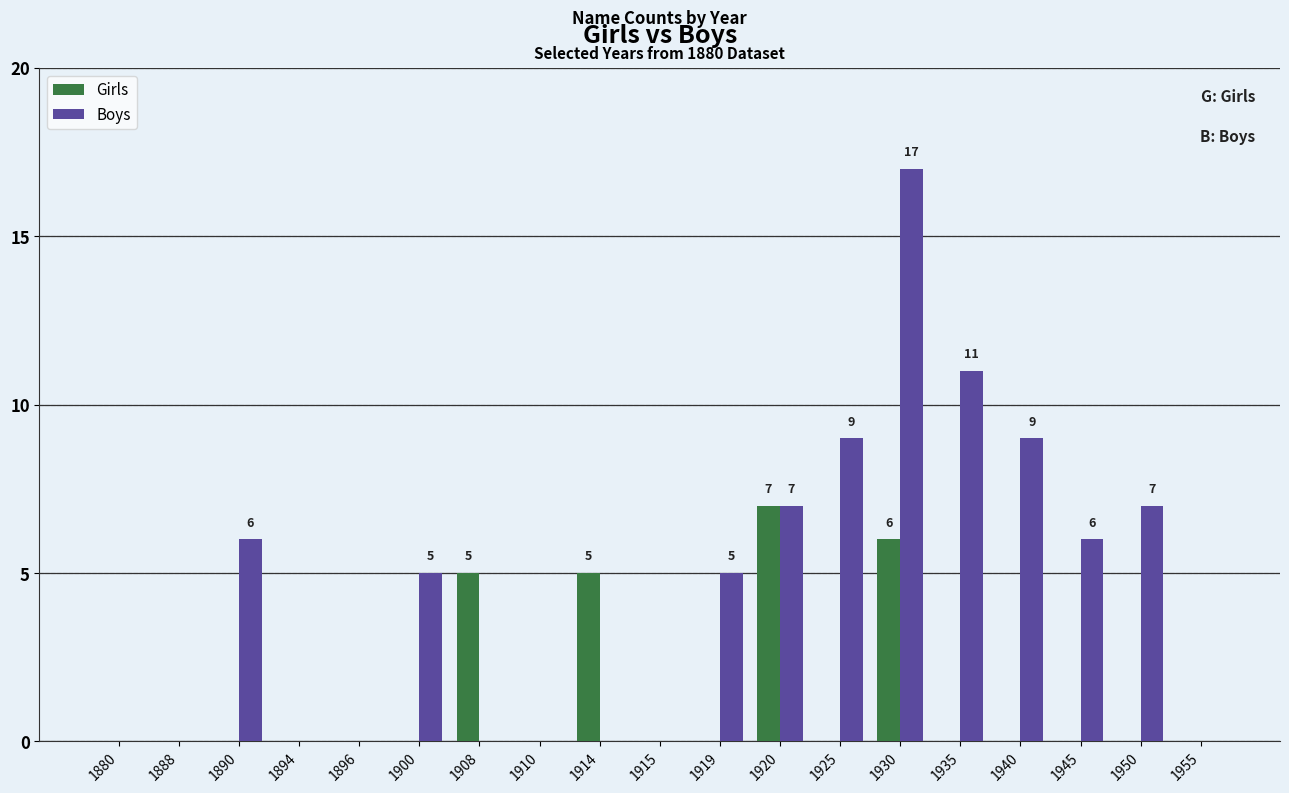

Which series changed the most between 1908 and 1955?

Girls